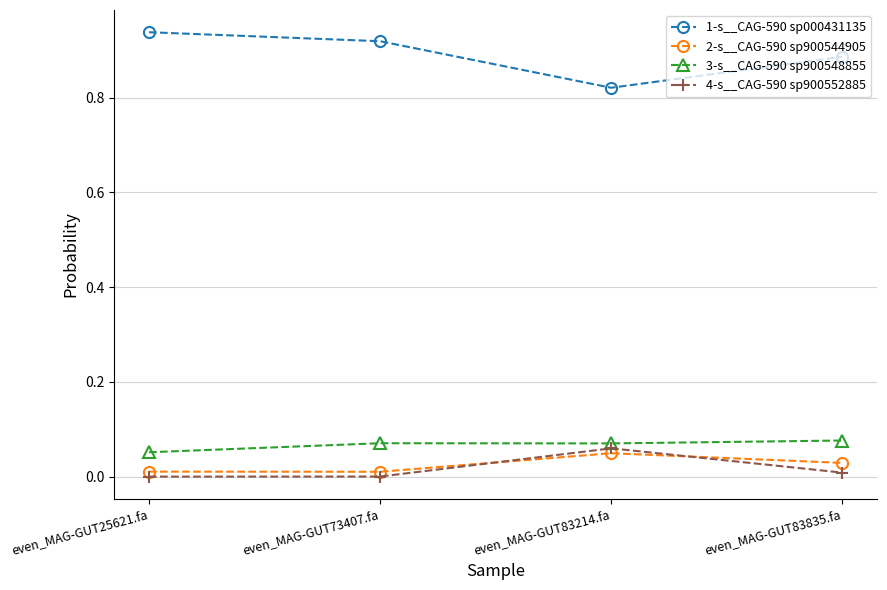

True or false: 3-s__CAG-590 sp900548855 and 1-s__CAG-590 sp000431135 cross at least once.

False